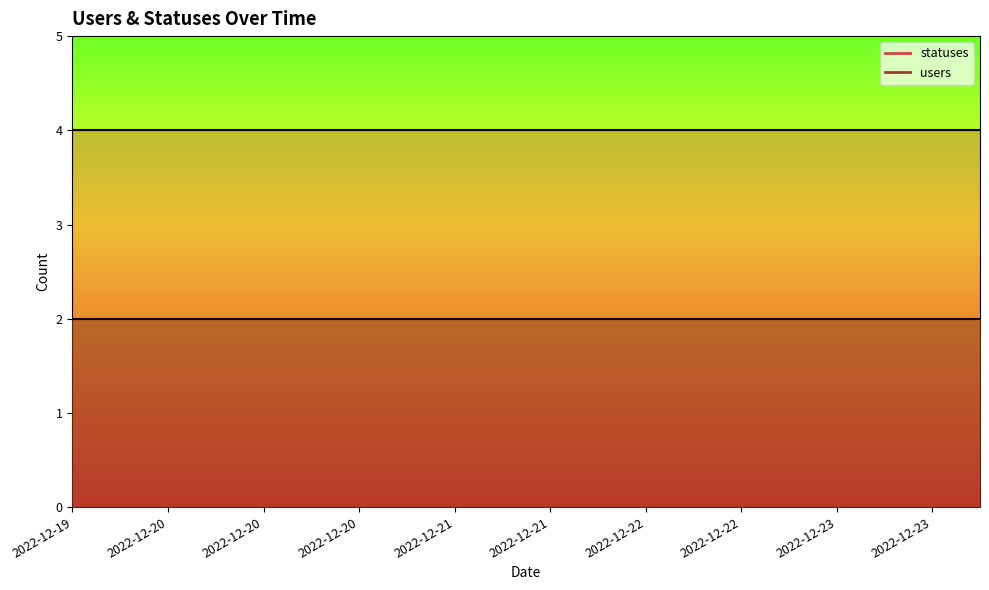

At which label is users closest to 2?

2022-12-19